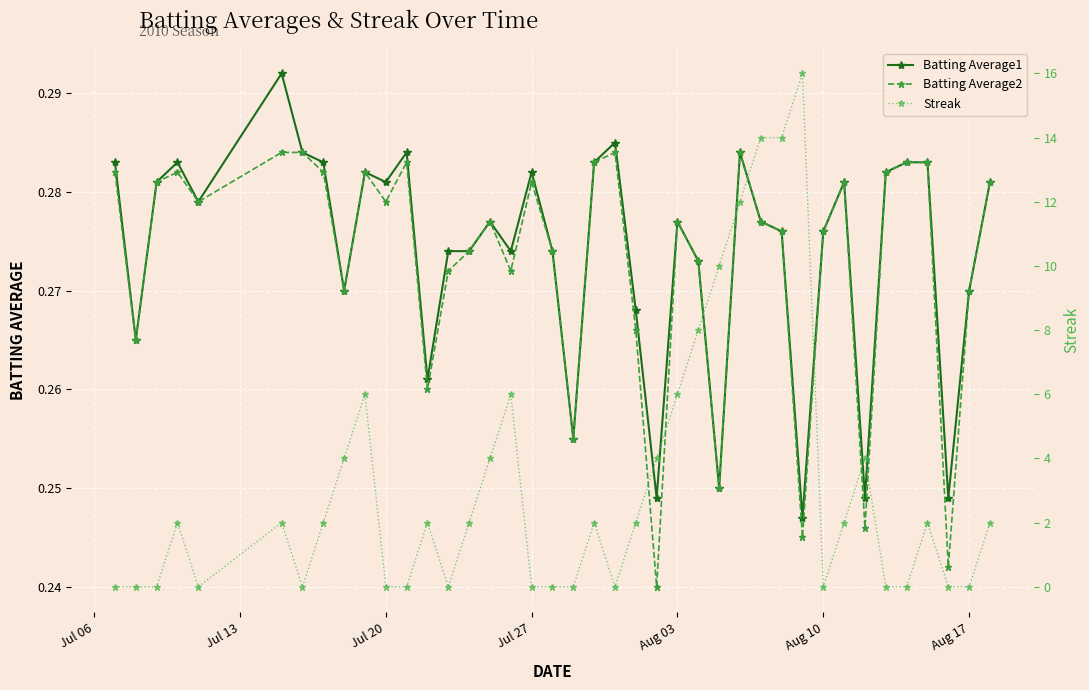

Reading left to right, extract all data points from this chart.

Batting Average1: 0.3	0.3	0.3	0.3	0.3	0.3	0.3	0.3	0.3	0.3	0.3	0.3	0.3	0.3	0.3	0.3	0.3	0.3	0.3	0.3	0.3	0.3	0.3	0.2	0.3	0.3	0.2	0.3	0.3	0.3	0.2	0.3	0.3	0.2	0.3	0.3	0.3	0.2	0.3	0.3
Batting Average2: 0.3	0.3	0.3	0.3	0.3	0.3	0.3	0.3	0.3	0.3	0.3	0.3	0.3	0.3	0.3	0.3	0.3	0.3	0.3	0.3	0.3	0.3	0.3	0.2	0.3	0.3	0.2	0.3	0.3	0.3	0.2	0.3	0.3	0.2	0.3	0.3	0.3	0.2	0.3	0.3
Streak: 0.0	0.0	0.0	2.0	0.0	2.0	0.0	2.0	4.0	6.0	0.0	0.0	2.0	0.0	2.0	4.0	6.0	0.0	0.0	0.0	2.0	0.0	2.0	4.0	6.0	8.0	10.0	12.0	14.0	14.0	16.0	0.0	2.0	4.0	0.0	0.0	2.0	0.0	0.0	2.0